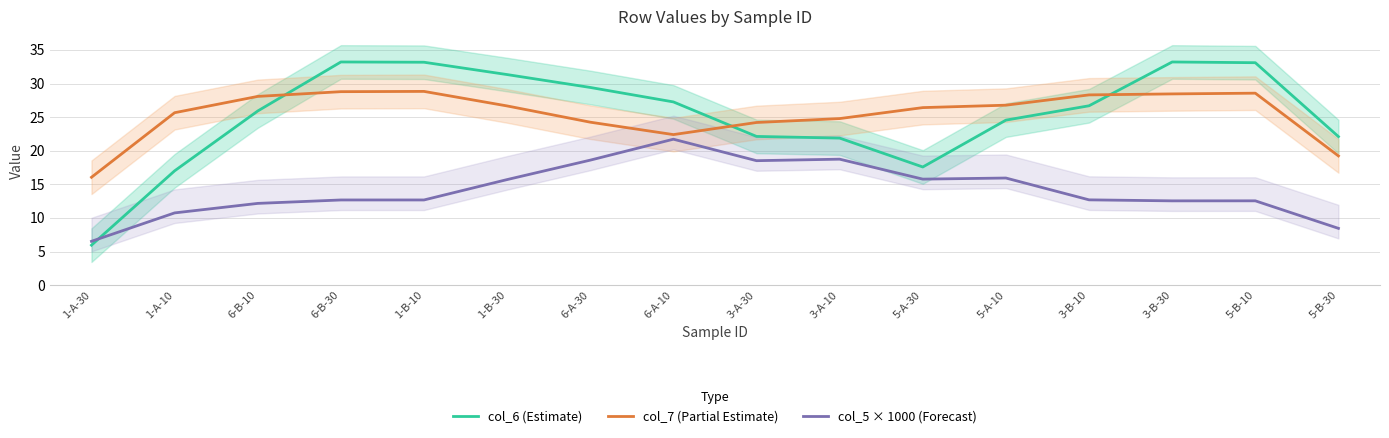

Rank the series at 6-A-30 from highest to lowest value.

col_6 (Estimate), col_7 (Partial Estimate), col_5 × 1000 (Forecast)